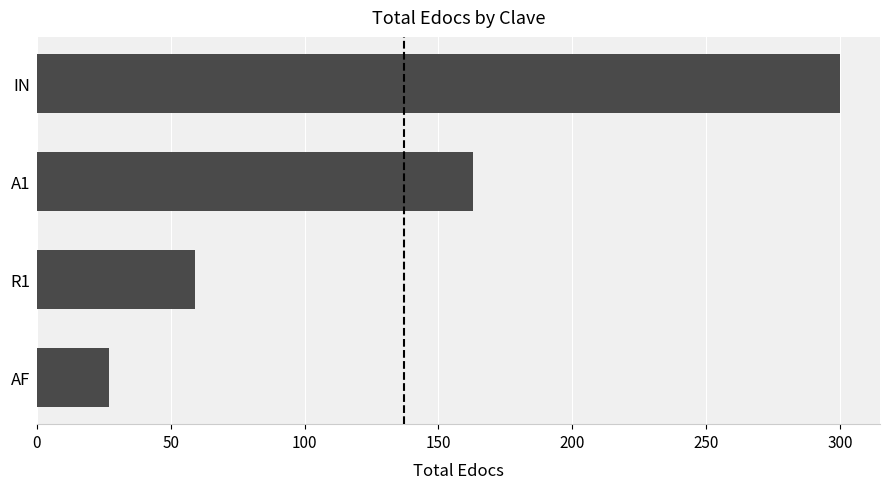

List the labels in order of value, smallest first.

AF, R1, A1, IN